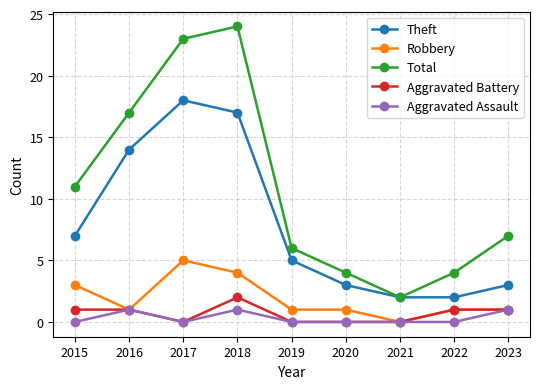

Is the value of Robbery at 2023 greater than the value of Total at 2020?

No